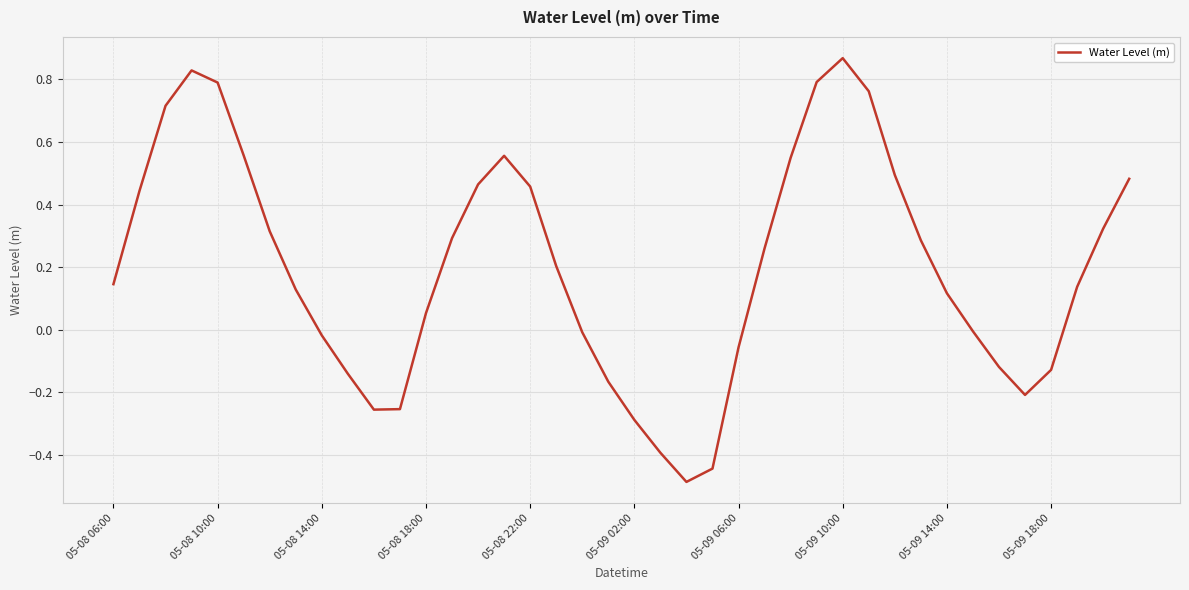

What is the difference between the maximum and minimum values?

1.4